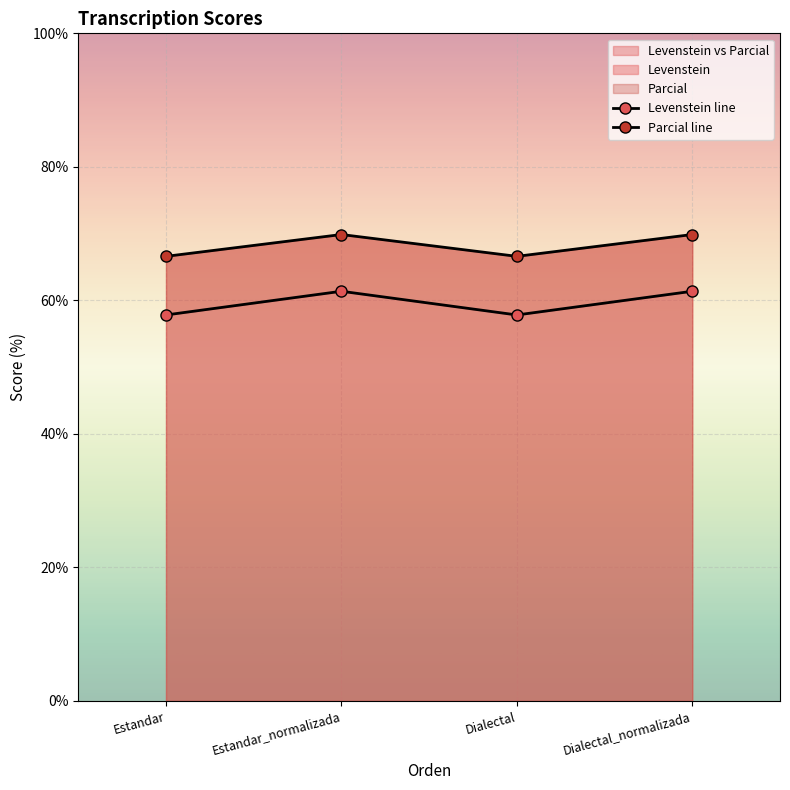

How many lines are shown in the chart?

2